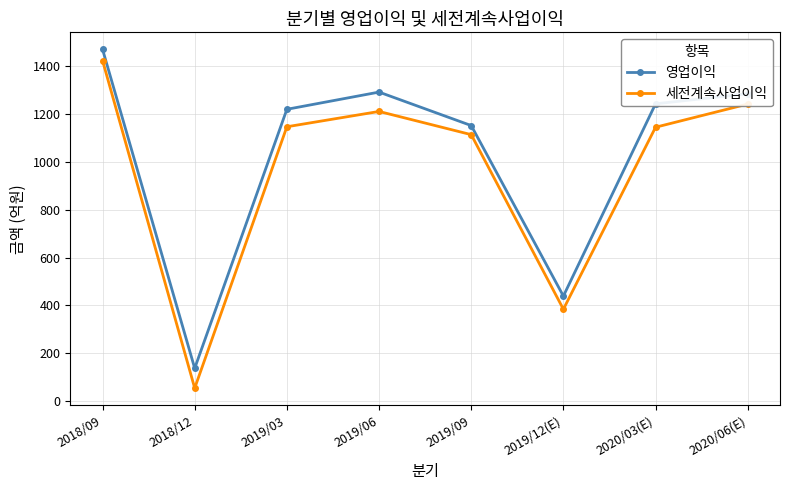

What is the sum of all 세전계속사업이익 values?

7721